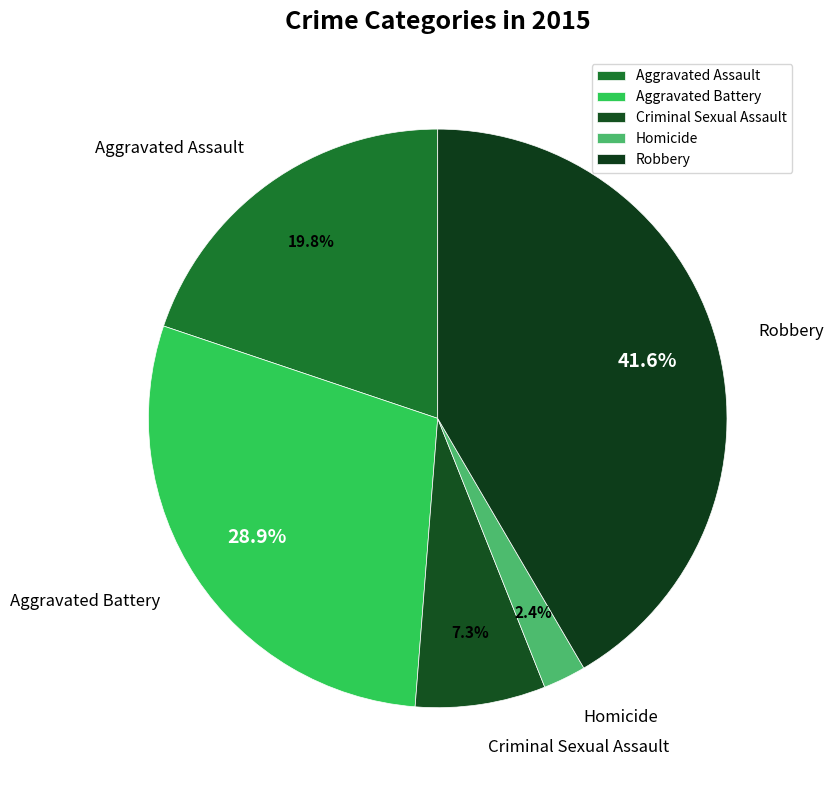

To the nearest percent, what percentage of the pie is Aggravated Assault?

20%